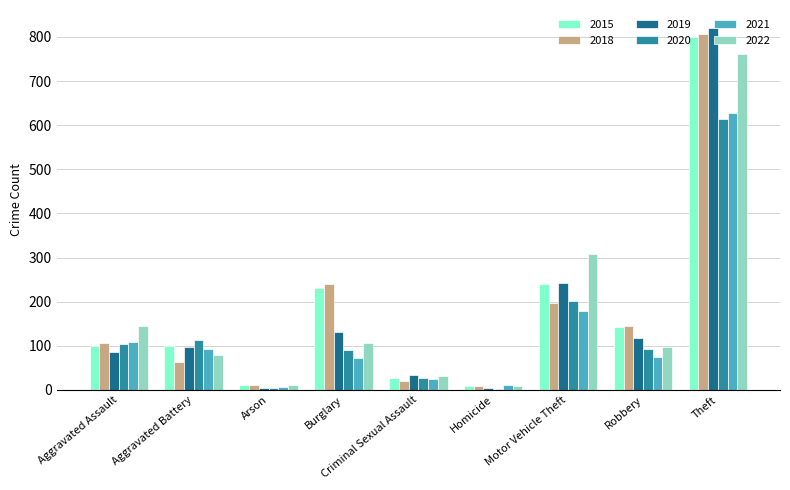

What is the sum of all 2022 values?

1548